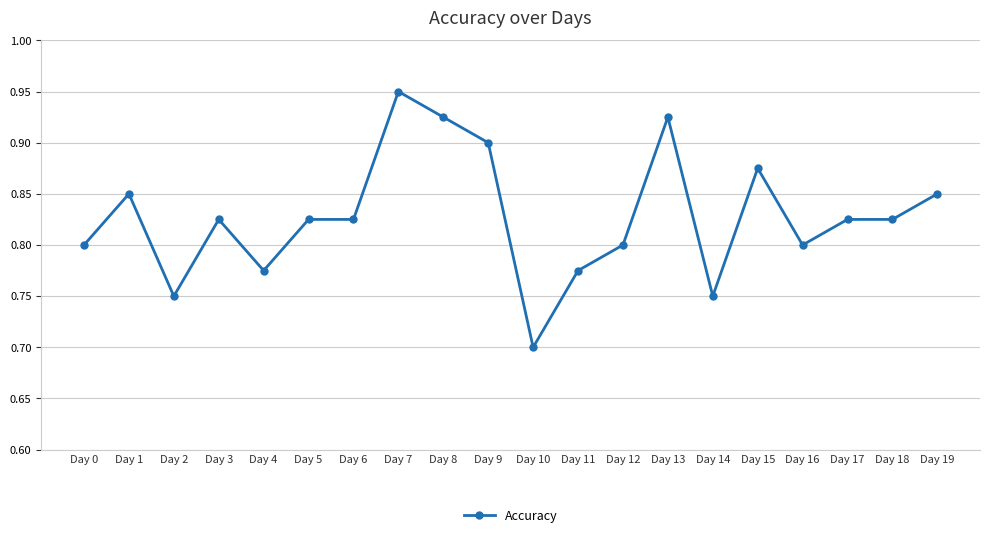

At which category does the data reach its first local peak?

Day 1